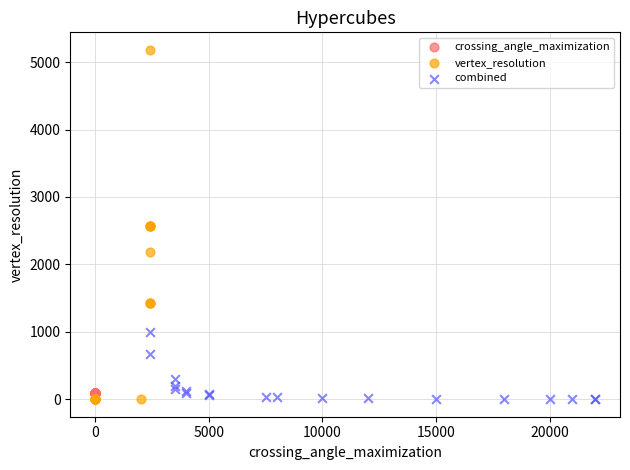

Which series contains the highest Y value?

vertex_resolution